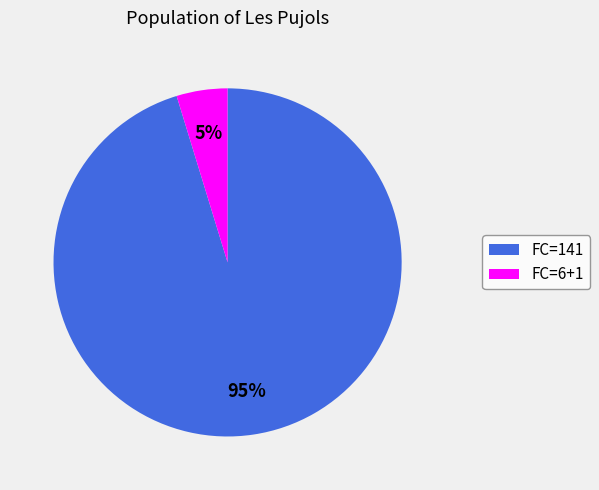

Is it true that FC=6+1 is 5% of the pie?

True